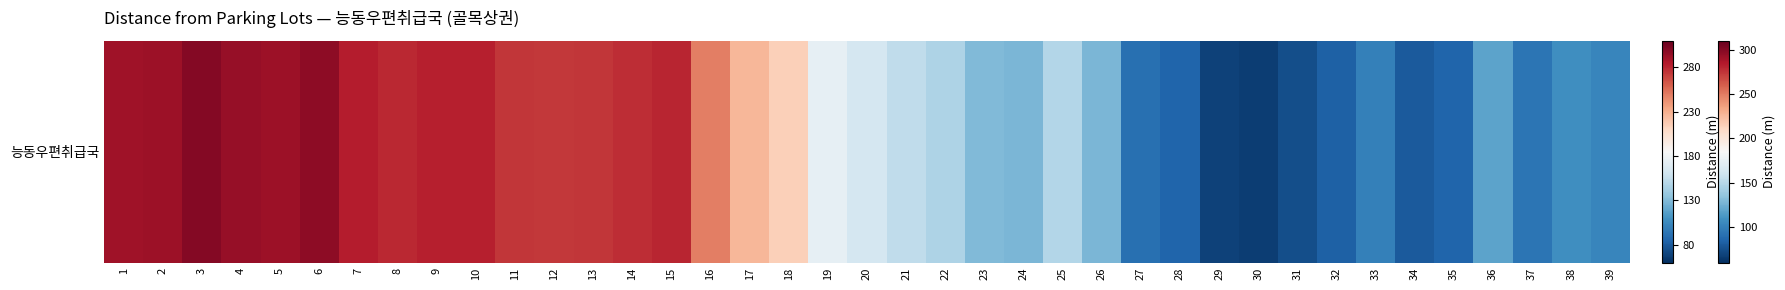

What is the approximate value at 3?

299.7